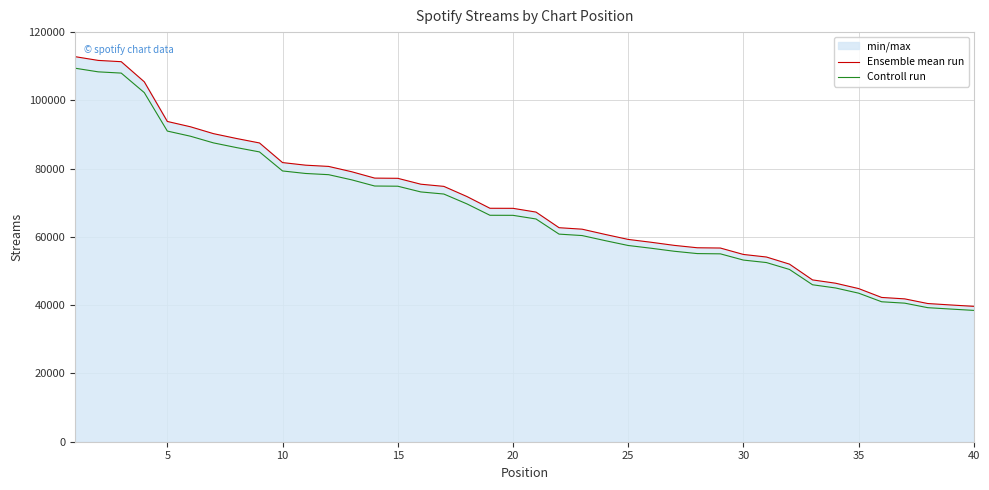

The value of Ensemble mean run at 30 is 32534.2. True or false?

False